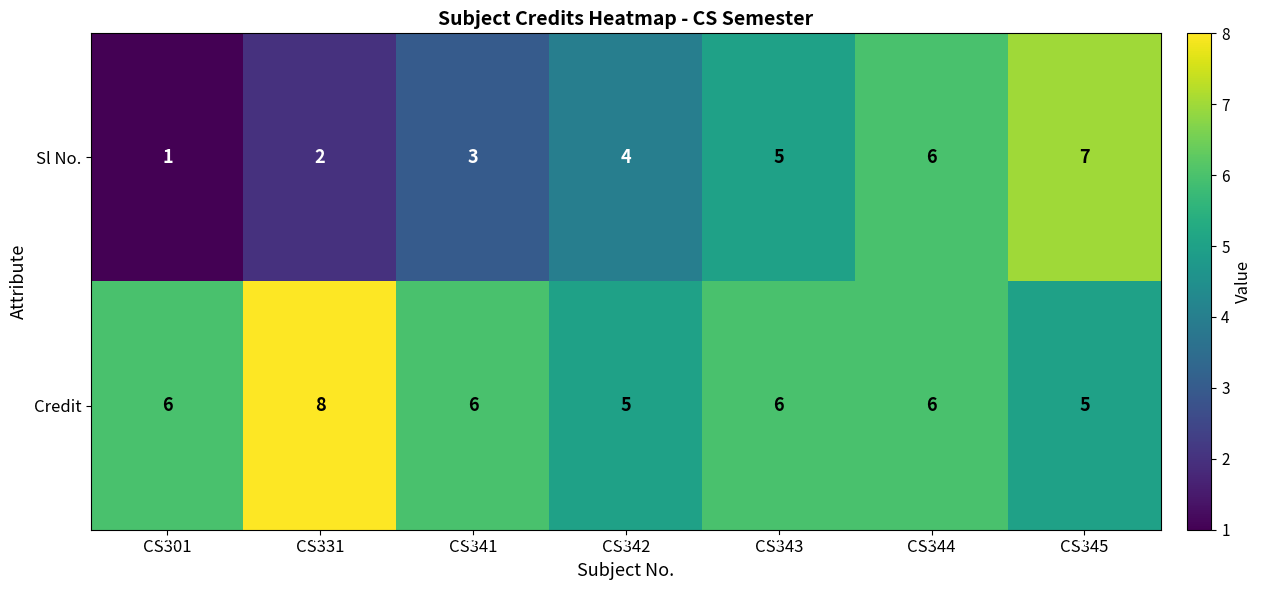

True or false: Credit has a value of 5 at CS345.

True